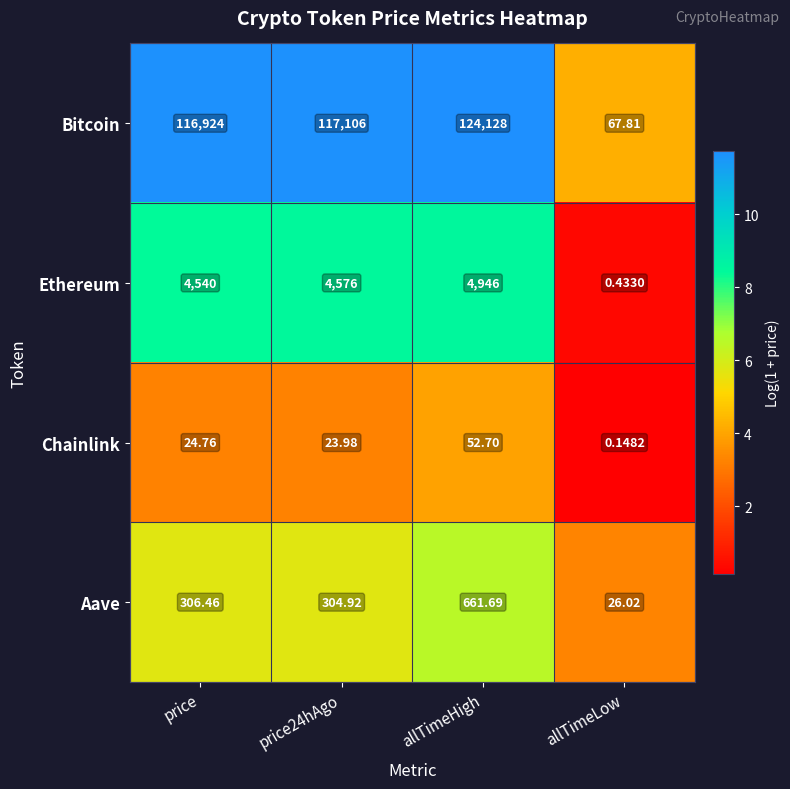

Which category has the lowest value in the Bitcoin series?

allTimeLow